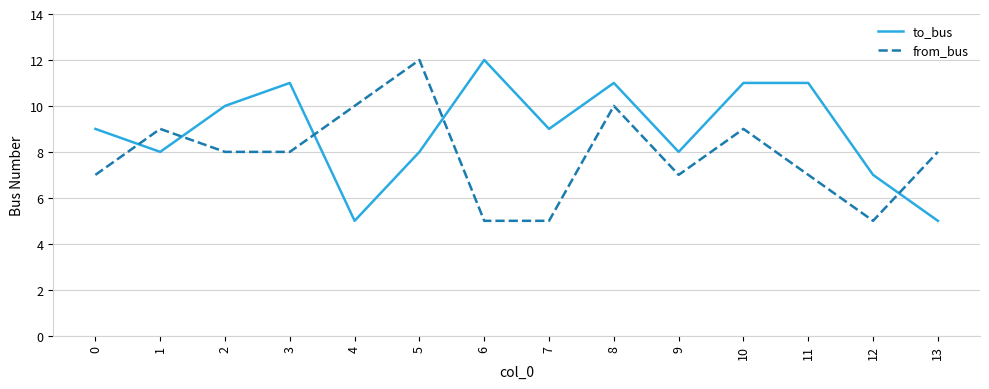

True or false: to_bus has a value of 8 at 3.

False